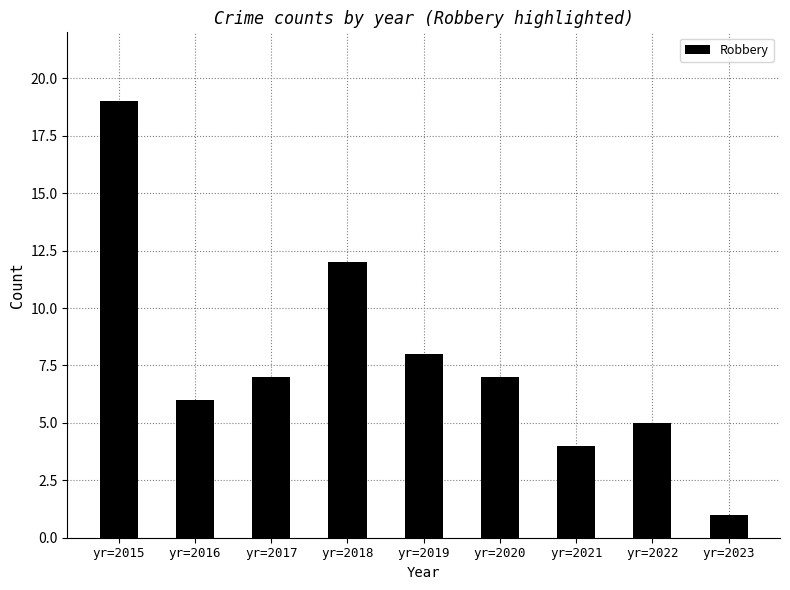

Reading left to right, extract all data points from this chart.

yr=2015=19	yr=2016=6	yr=2017=7	yr=2018=12	yr=2019=8	yr=2020=7	yr=2021=4	yr=2022=5	yr=2023=1